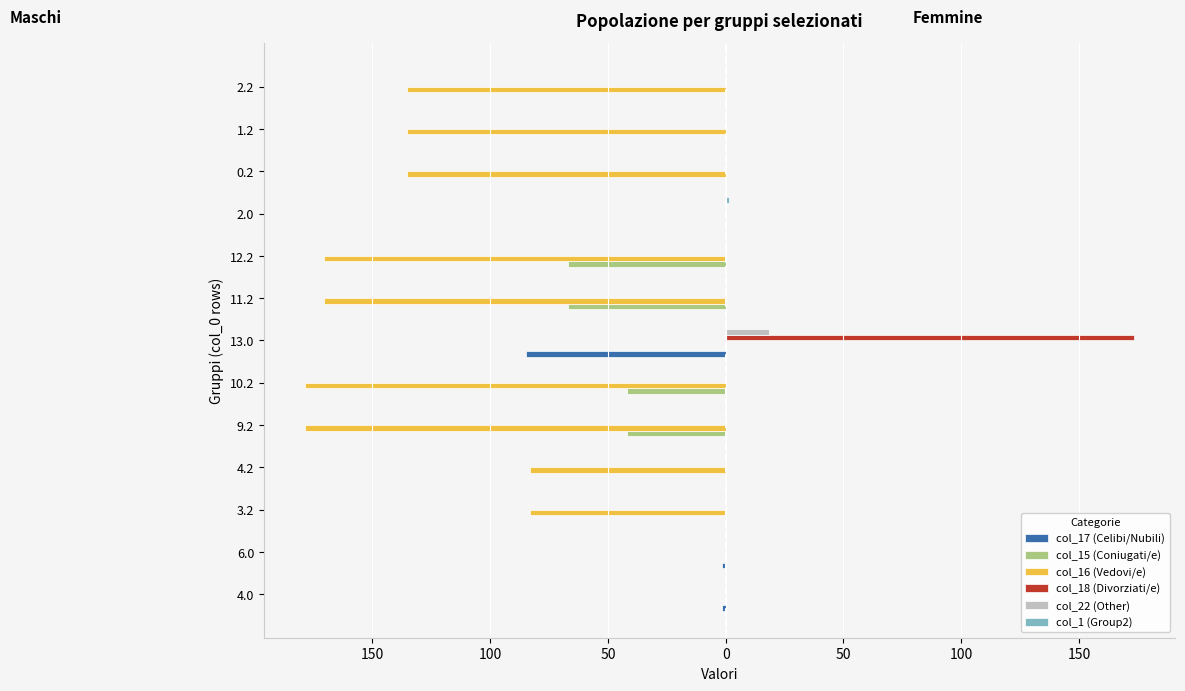

Which series has the largest total across all categories?

col_18 (Divorziati/e)